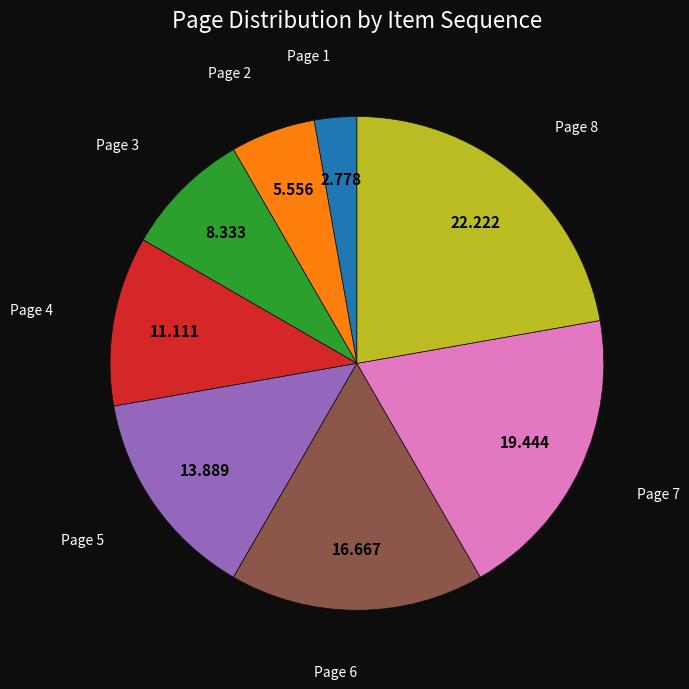

The Page 1 slice represents 3% of the pie. True or false?

True